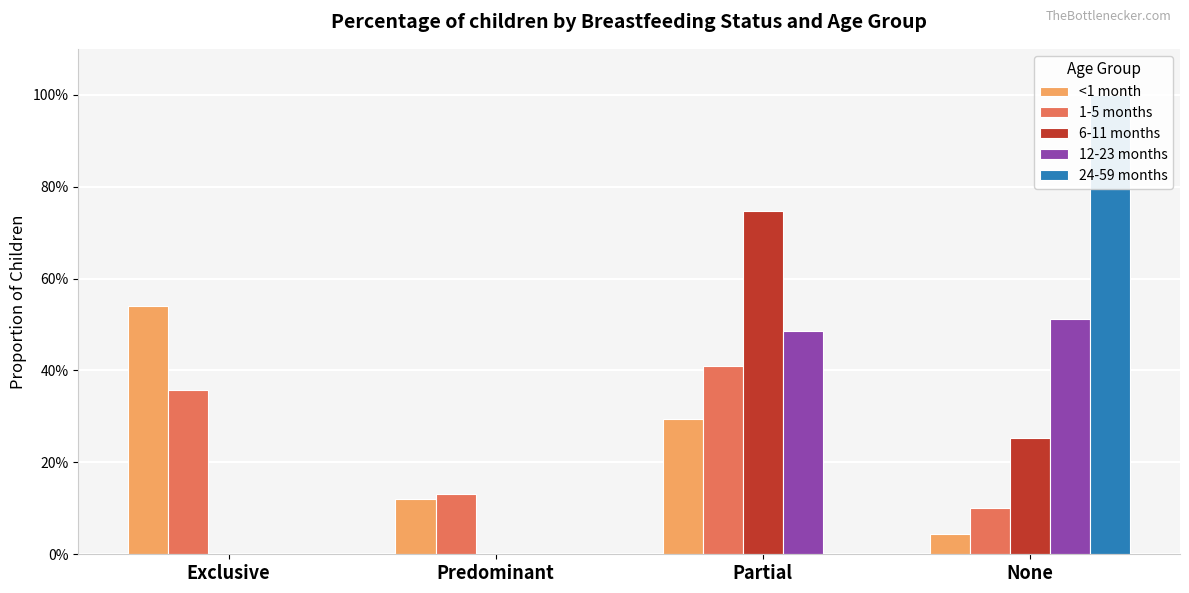

How many values in the 24-59 months series exceed 0?

1